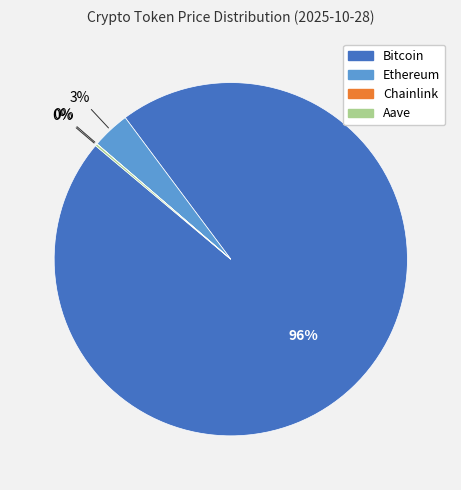

Between Ethereum and Bitcoin, which is larger?

Bitcoin